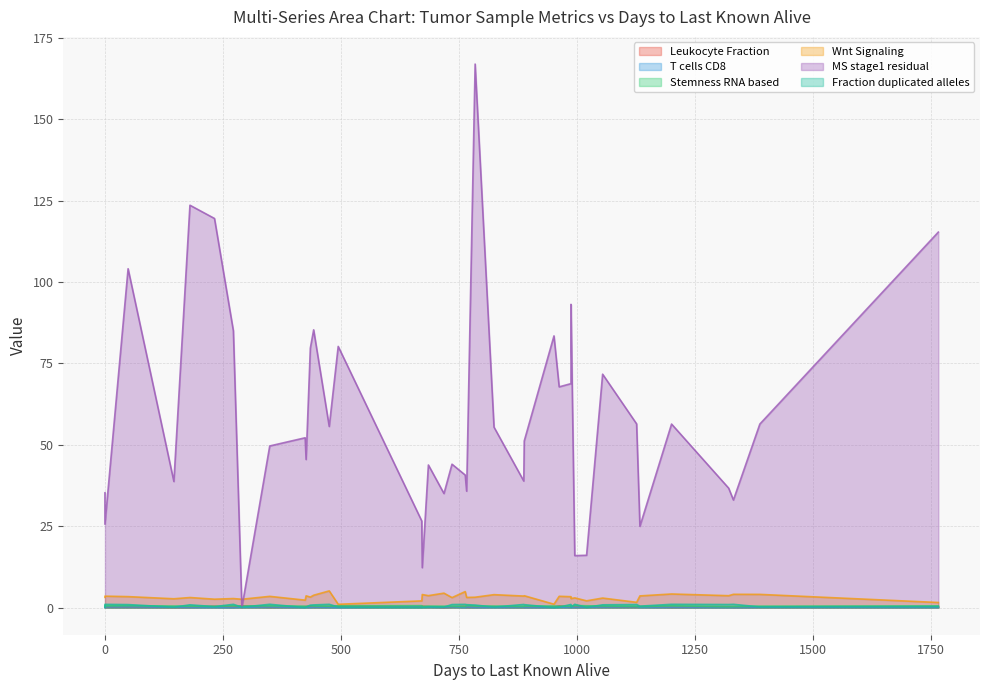

Rank the series at 232 from highest to lowest value.

MS stage1 residual, Wnt Signaling, Leukocyte Fraction, Stemness RNA based, Fraction duplicated alleles, T cells CD8